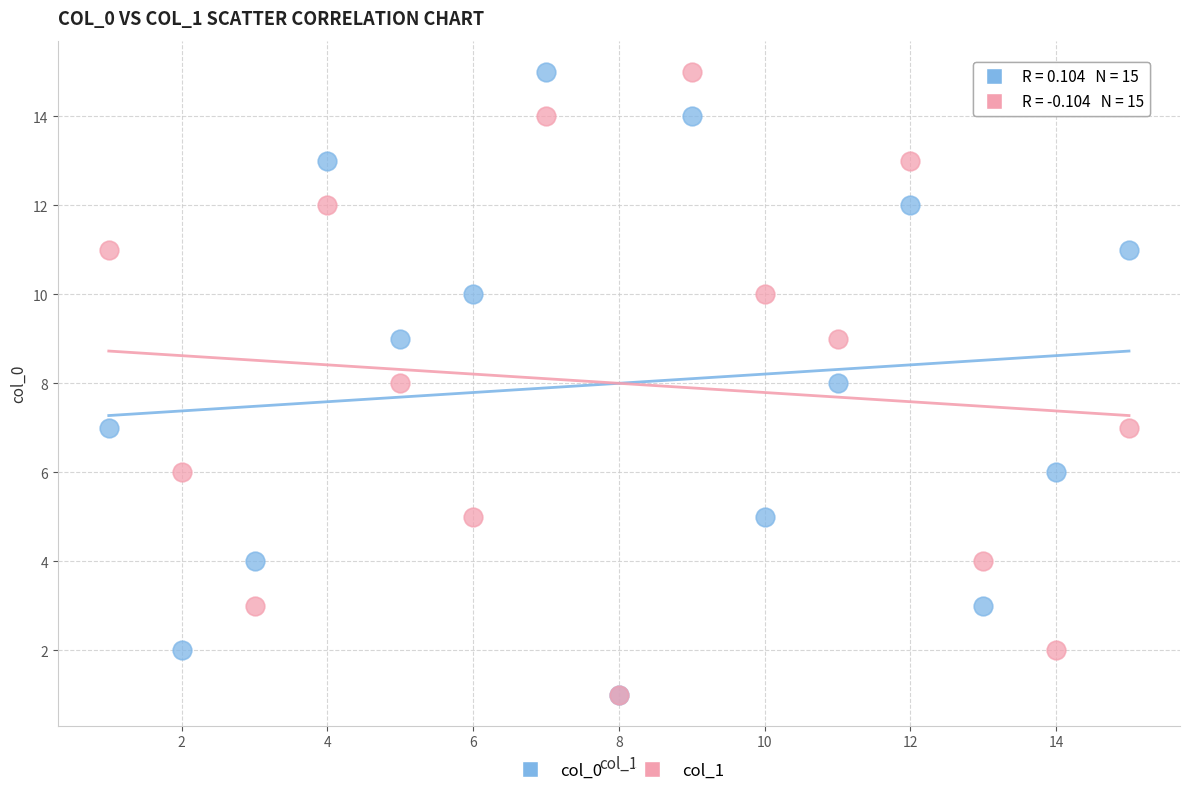

What are all the series names shown in the legend?

col_0, col_1